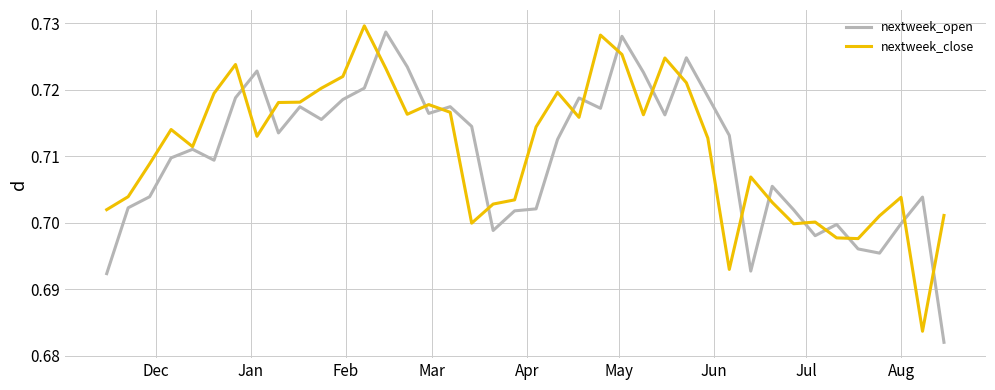

Which series has the widest spread of values?

nextweek_open